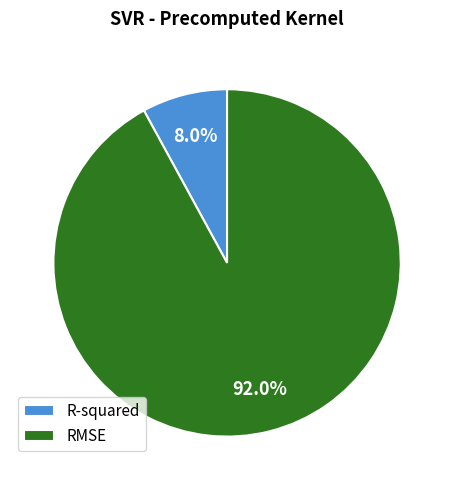

To the nearest percent, what is the difference between the largest and smallest slice percentages?

84%